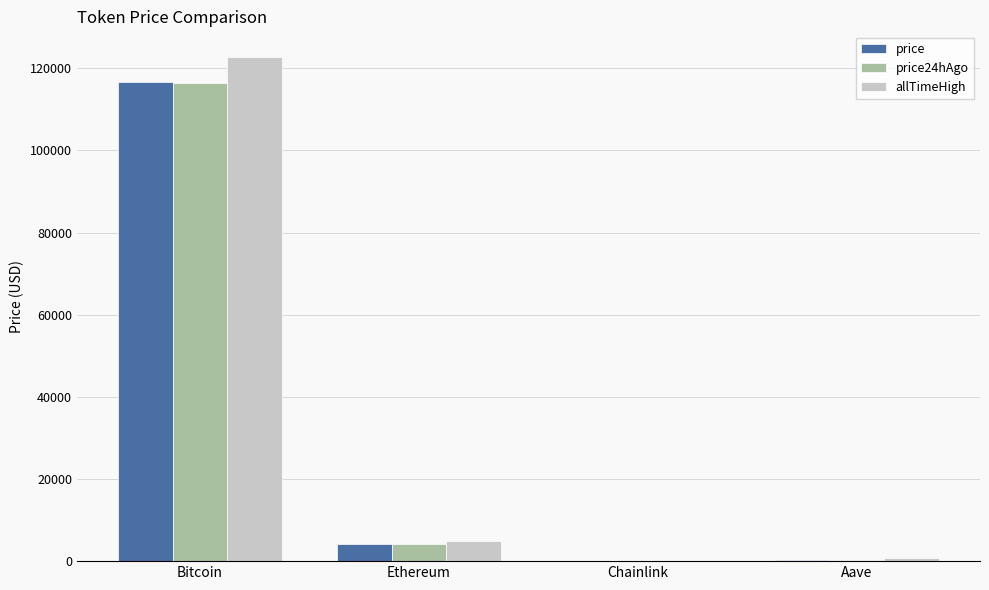

What is the total value across all series at Aave?

1261.4